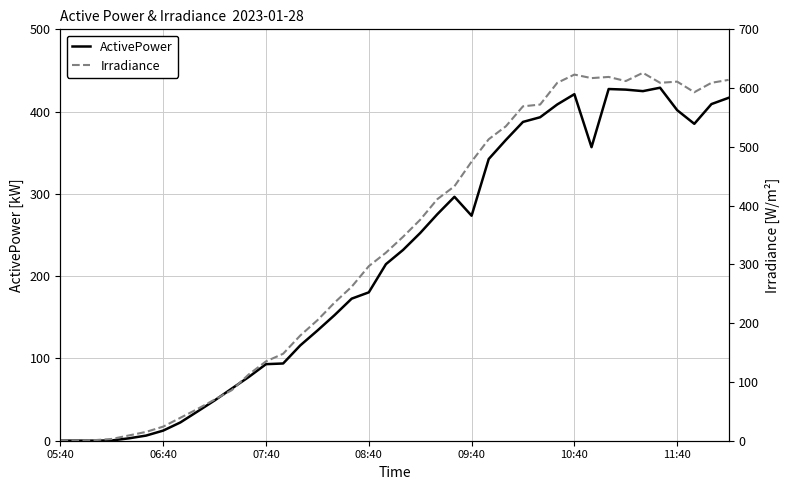

What is the highest value of the ActivePower series?

429.0